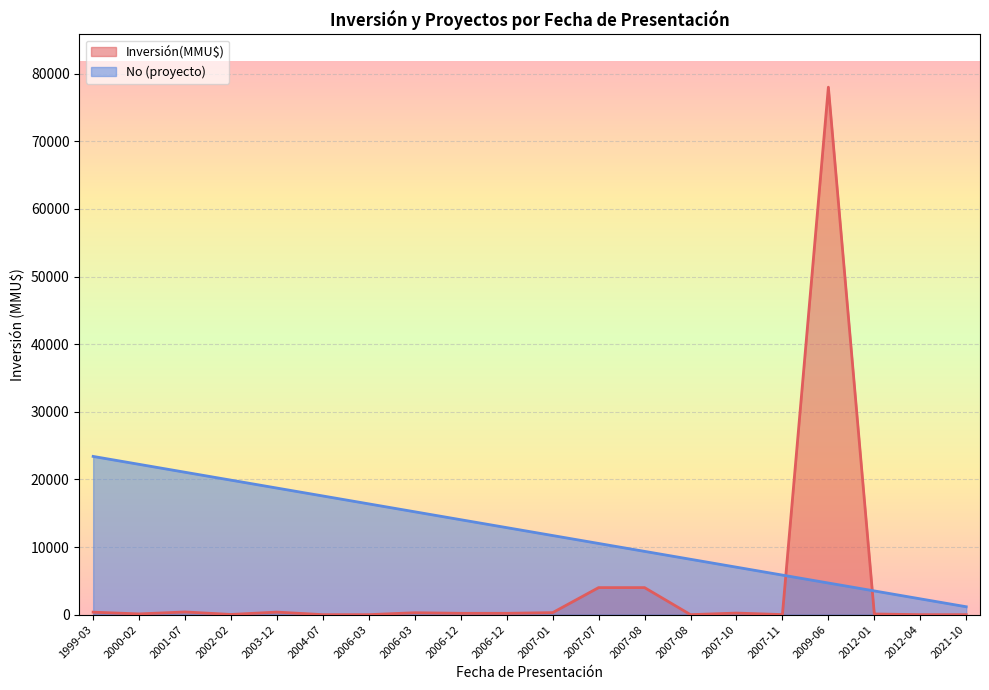

How many lines are shown in the chart?

2